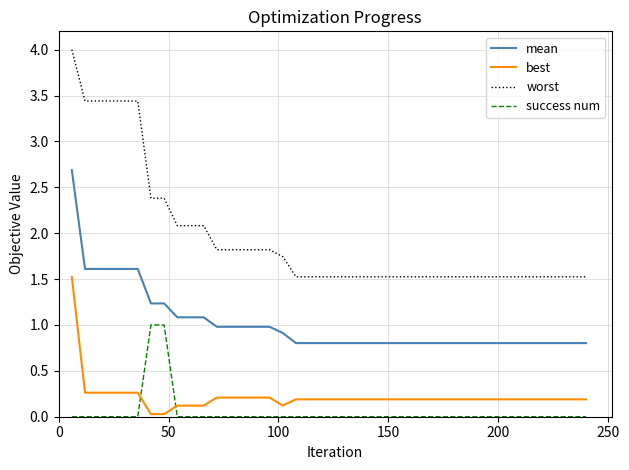

At how many categories does at least one series exceed 1?

40